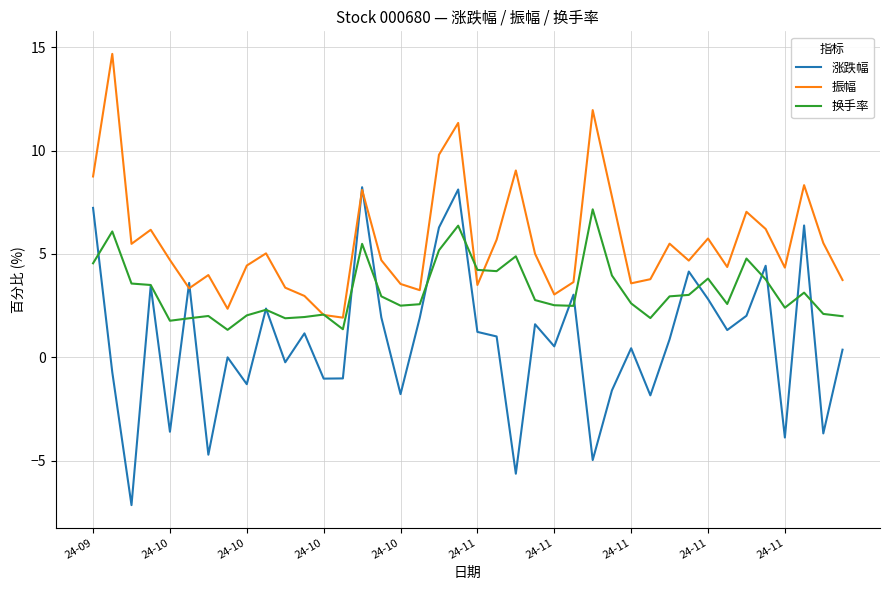

What are all the series names shown in the legend?

涨跌幅, 振幅, 换手率